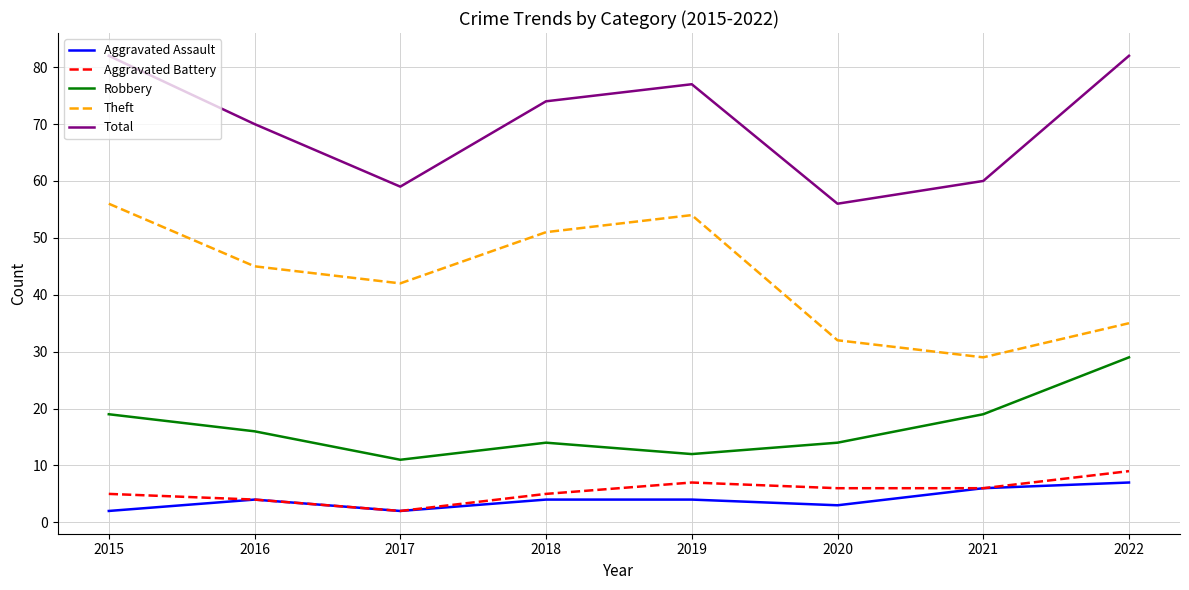

True or false: Robbery has a value of 11 at 2017.

True